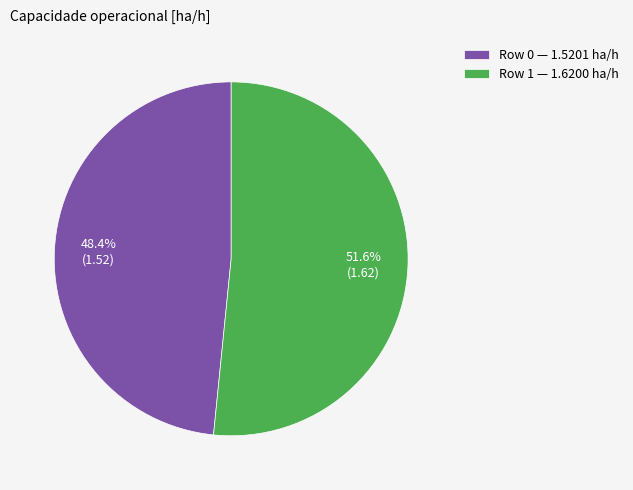

Which category has the smallest portion of the pie?

Row 0